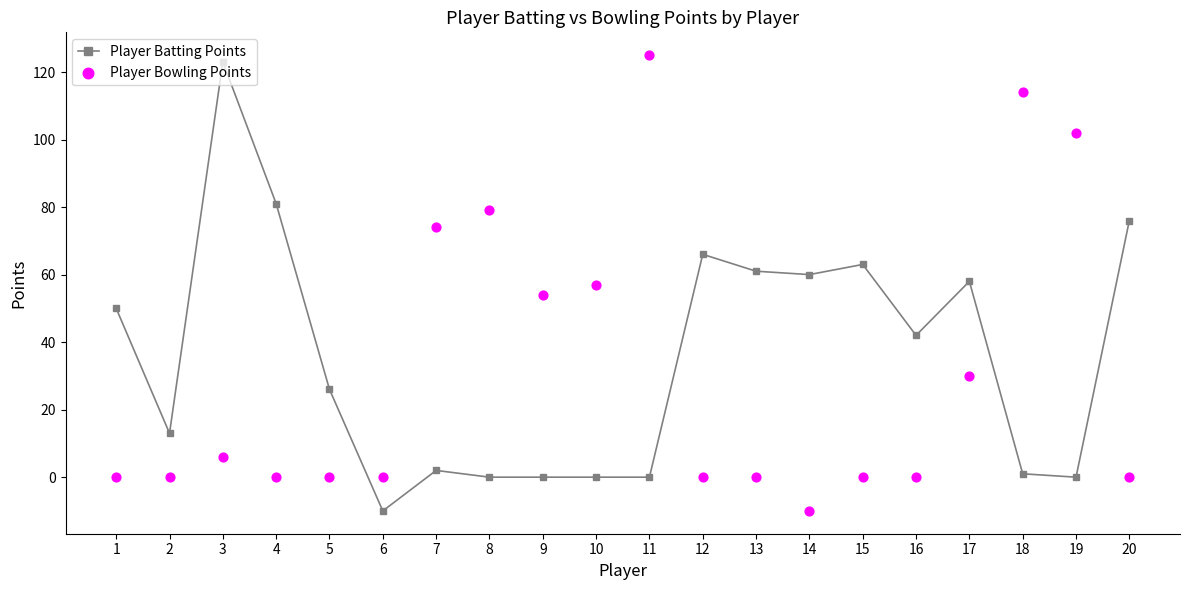

Is the value of Player Bowling Points at 5 greater than the value of Player Batting Points at 17?

No